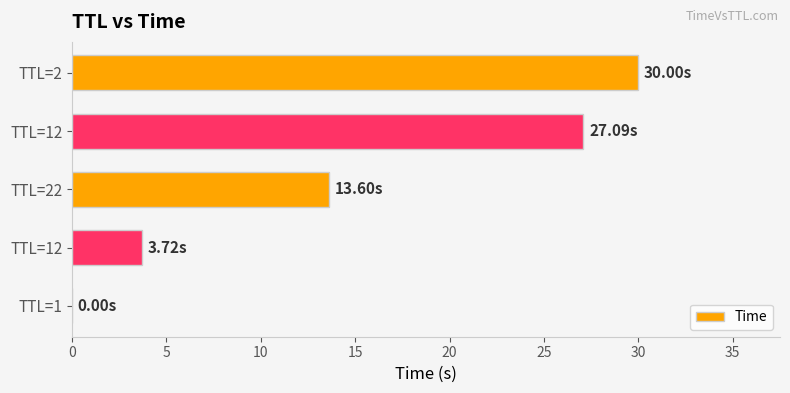

What is the average value?

14.9